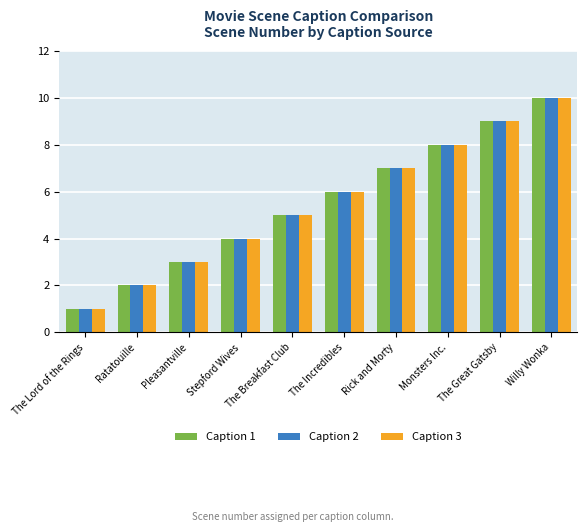

What is the difference between the second highest and minimum values in the Caption 2 series?

8